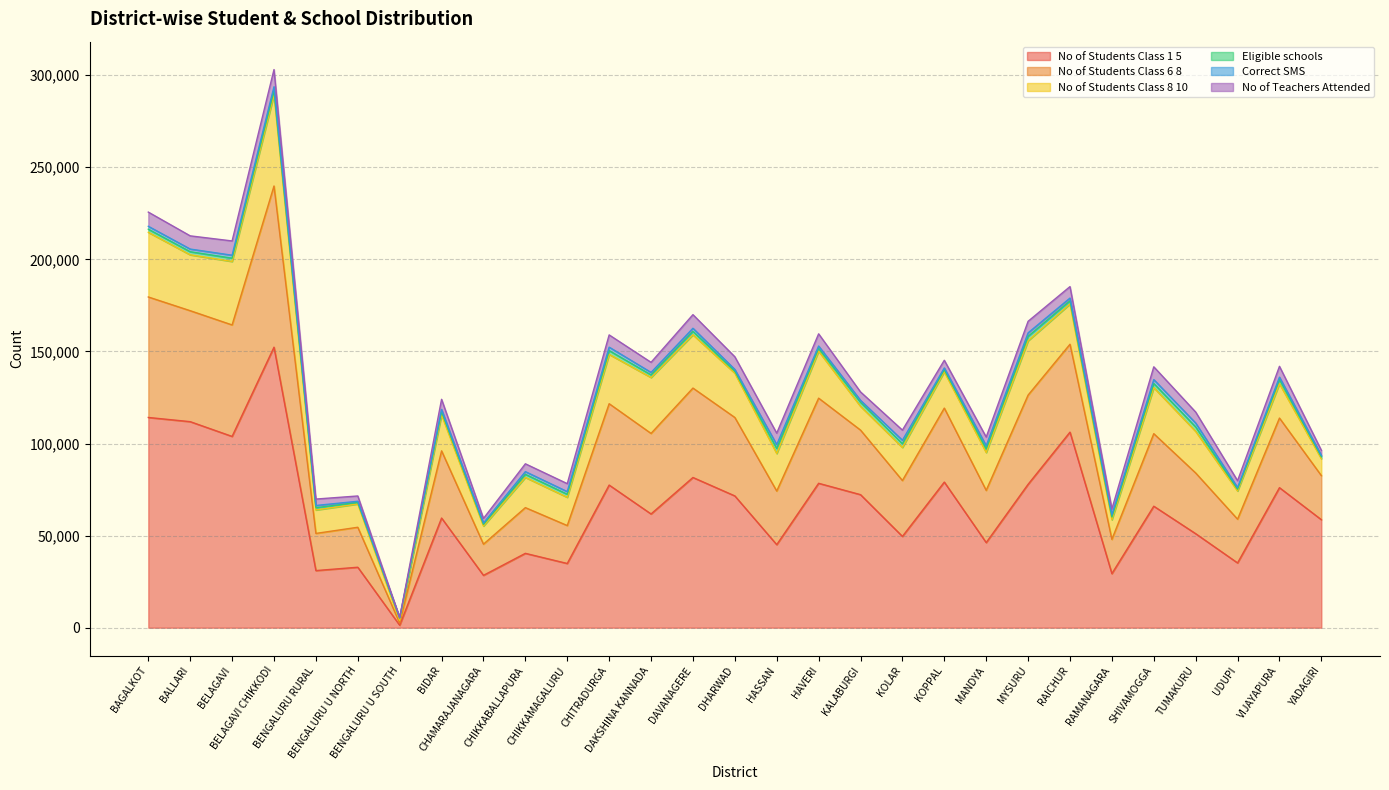

The value of No.of.Teachers.Attended at BIDAR is 9362. True or false?

False